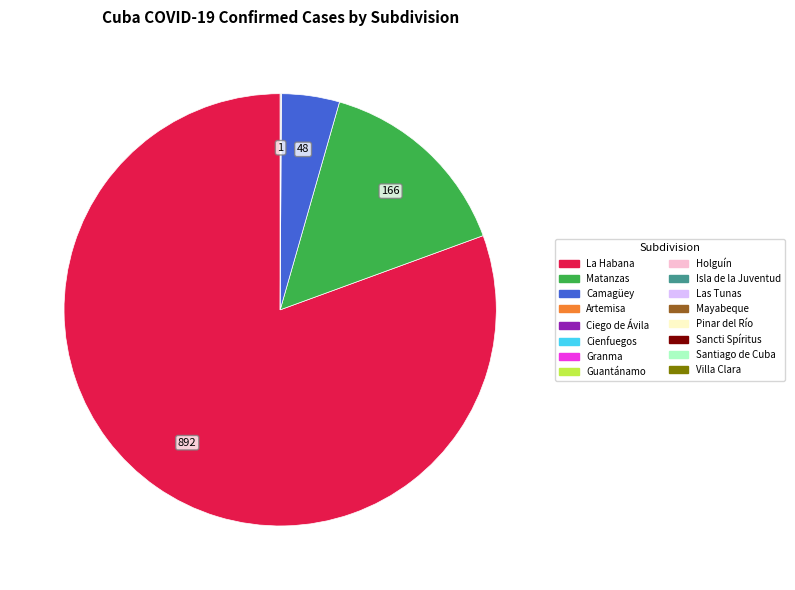

Is there any slice that represents more than half of the pie?

Yes